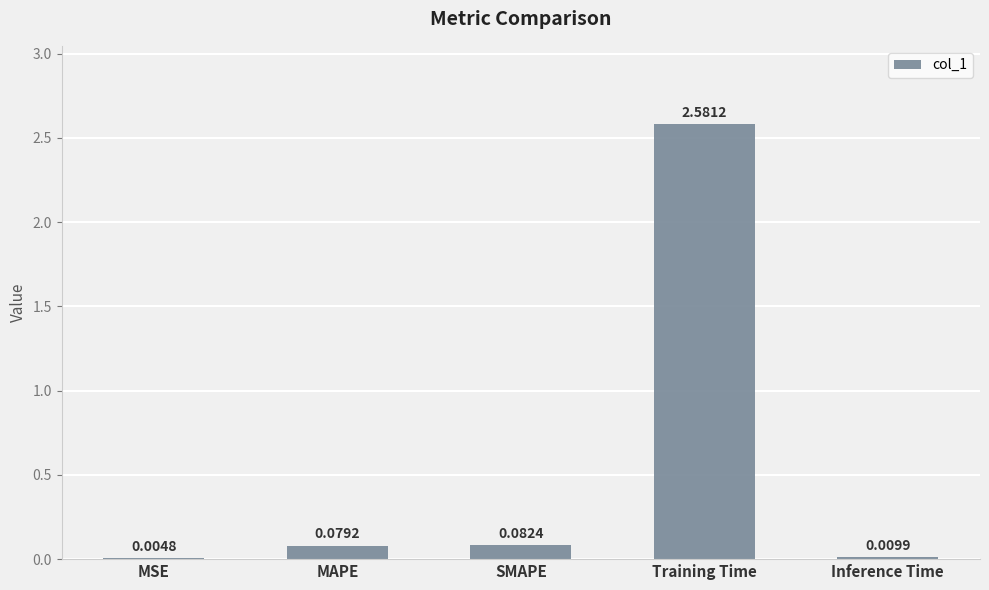

Between Inference Time and MAPE, which is larger?

MAPE